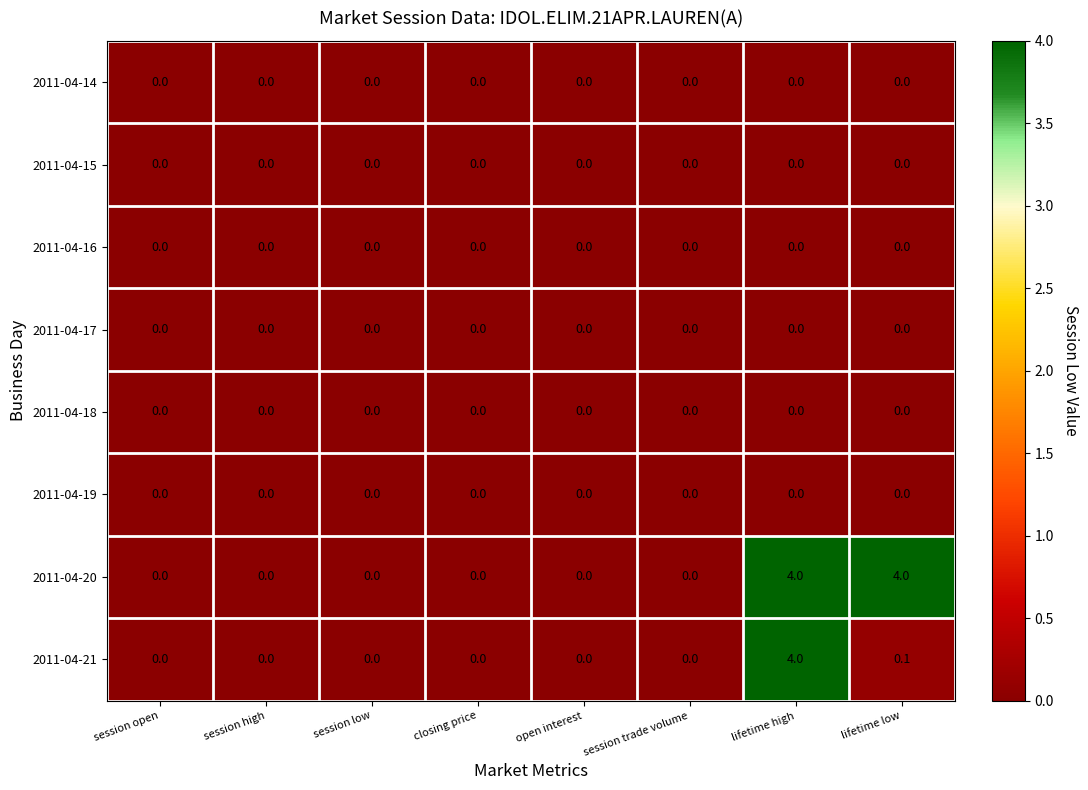

What is the maximum value shown in the chart?

4.0